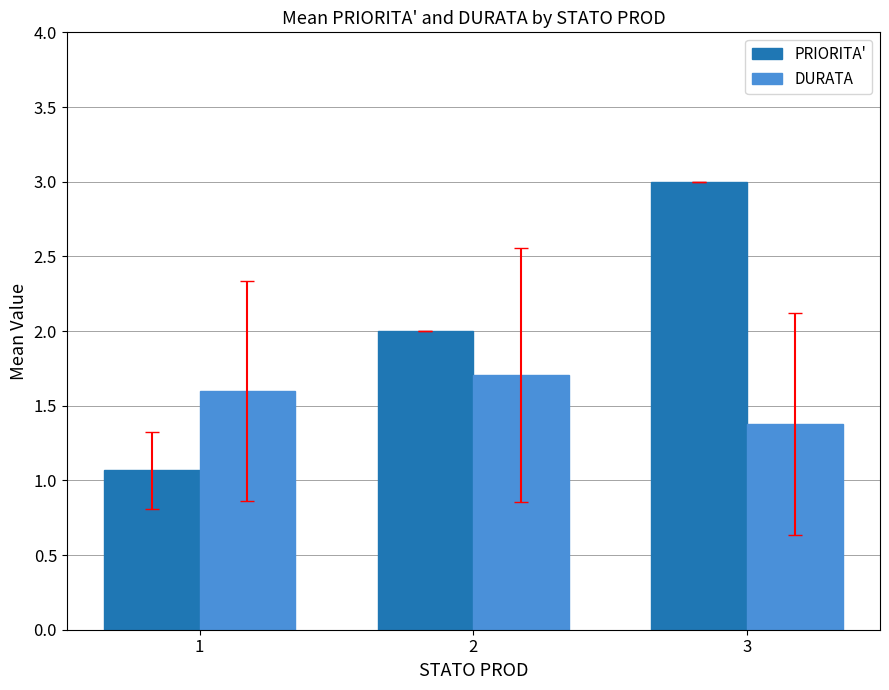

True or false: DURATA has a value of 1.6 at 1.

True